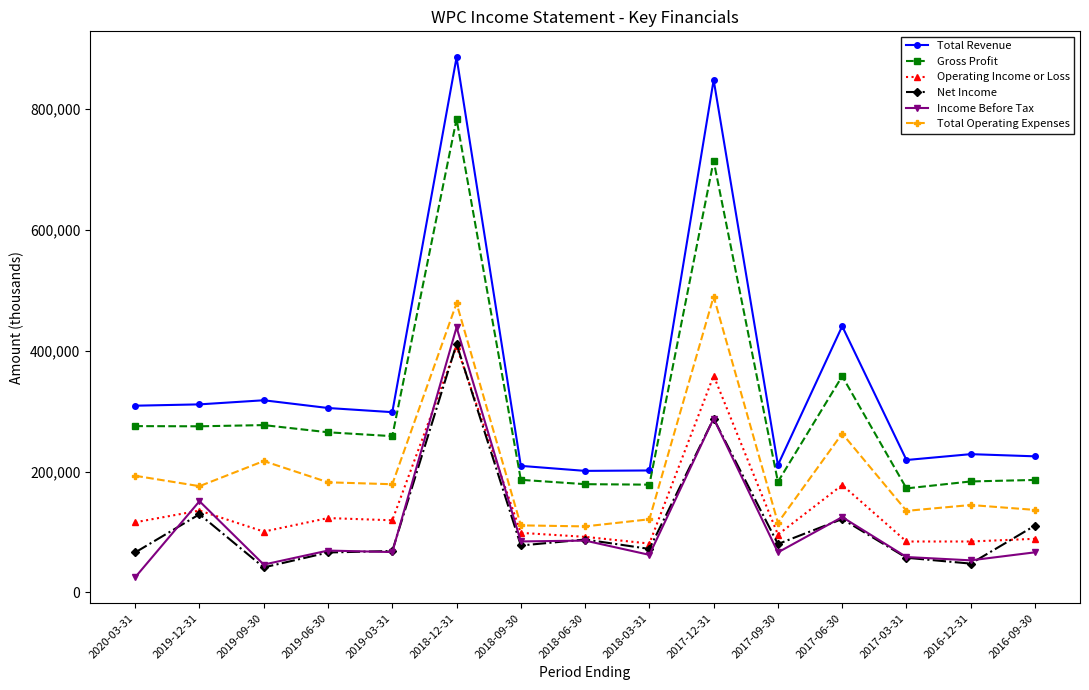

True or false: Operating Income or Loss and Gross Profit intersect in this chart.

False